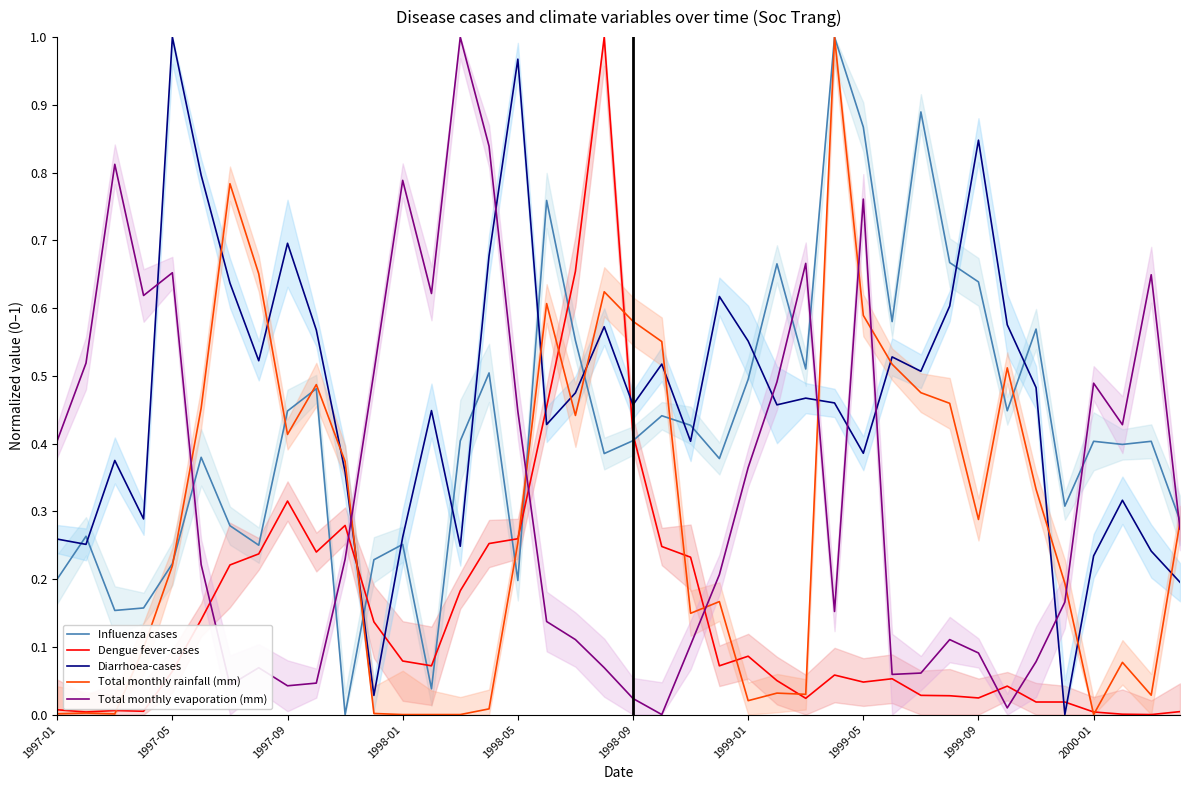

Where is Influenza cases nearest to the value 0?

10